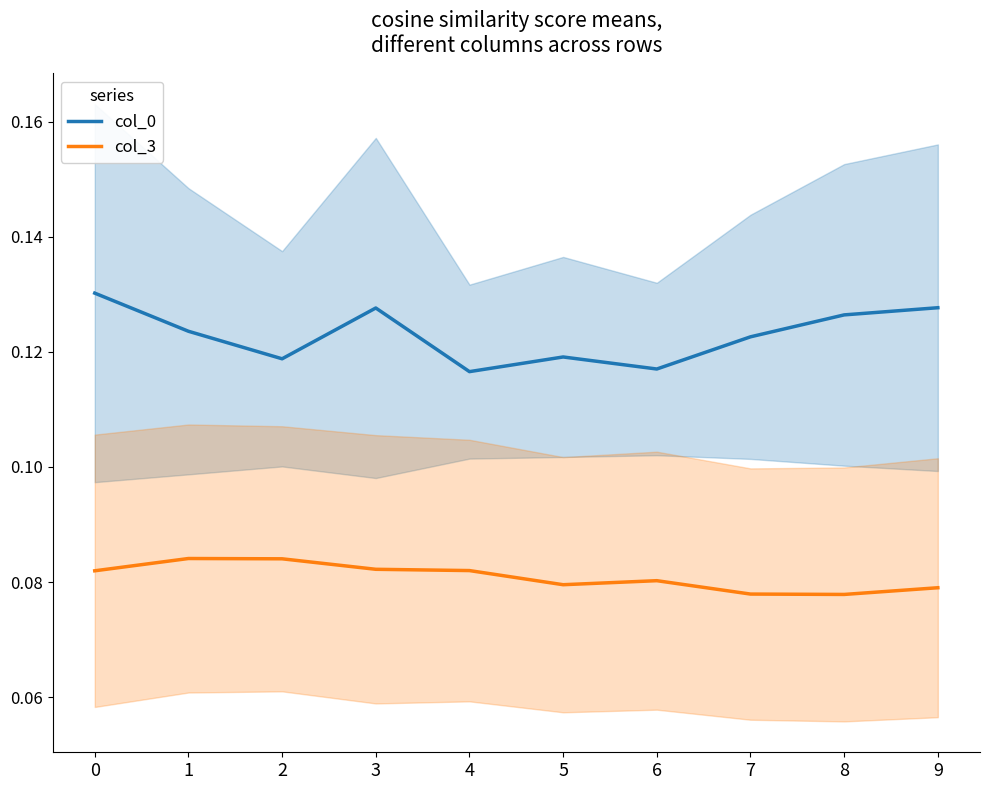

What is the highest value of the col_3 series?

0.1